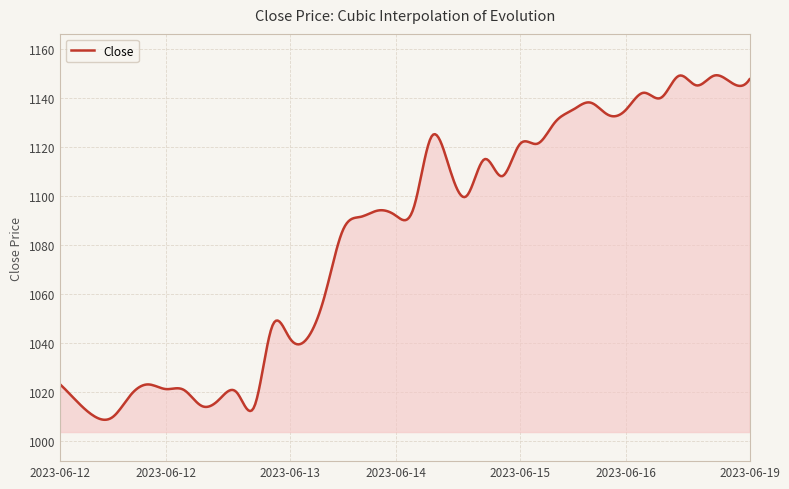

What is the difference between the maximum and minimum values?

140.3